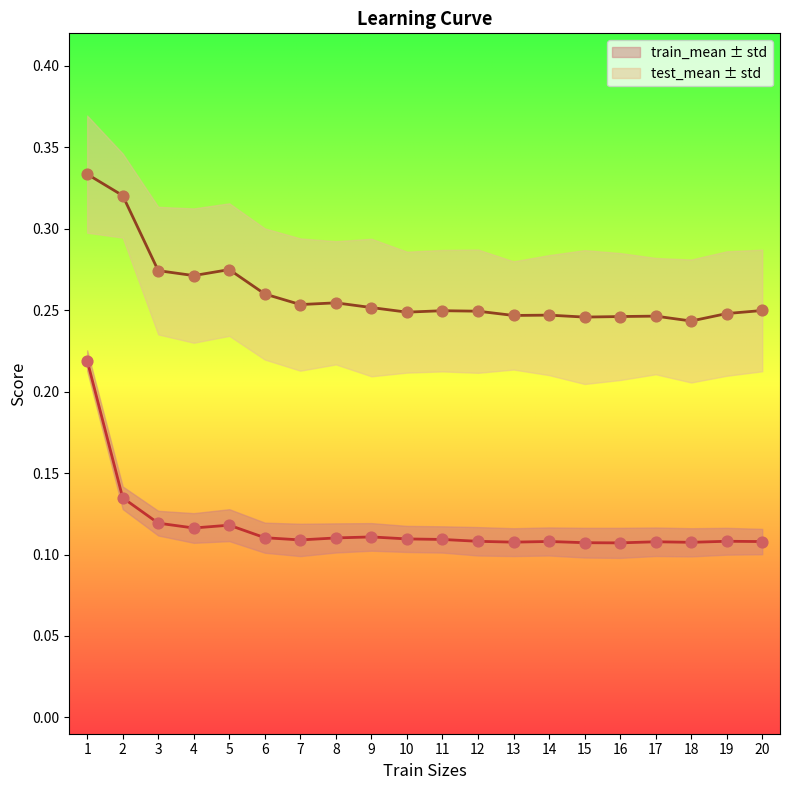

What is the total value across all series at 5?

0.4